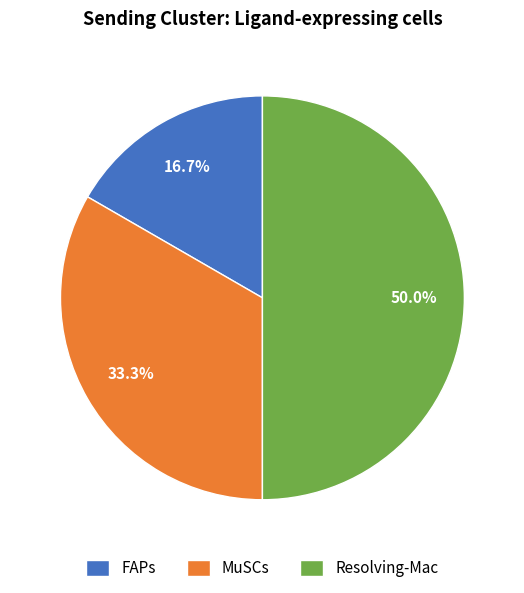

What percentage is the MuSCs slice, to the nearest percent?

33%